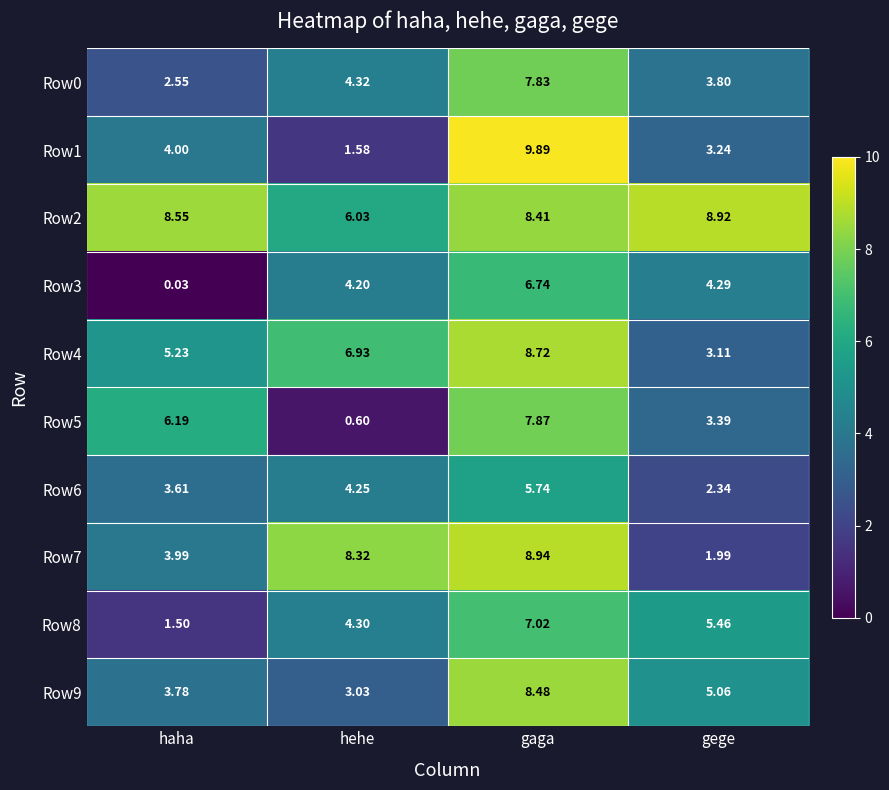

Is the value of Row8 at gege greater than the value of Row2 at haha?

No